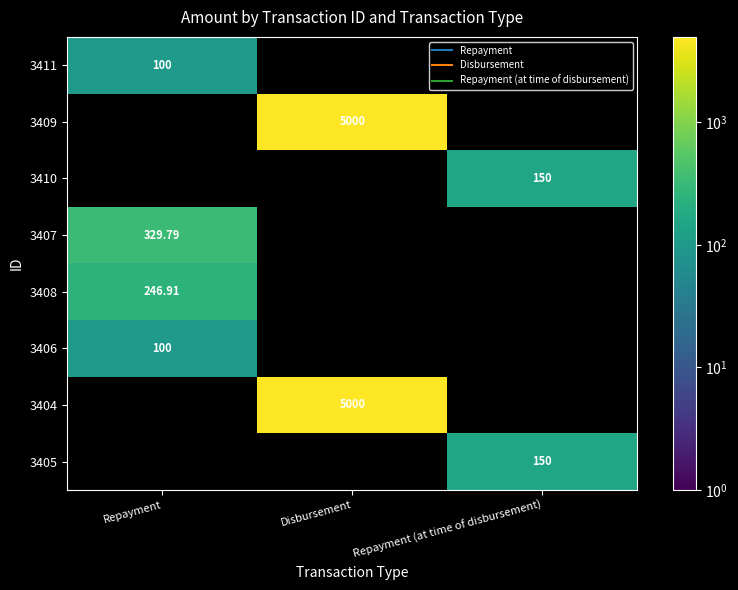

Count the number of categories in the chart.

3